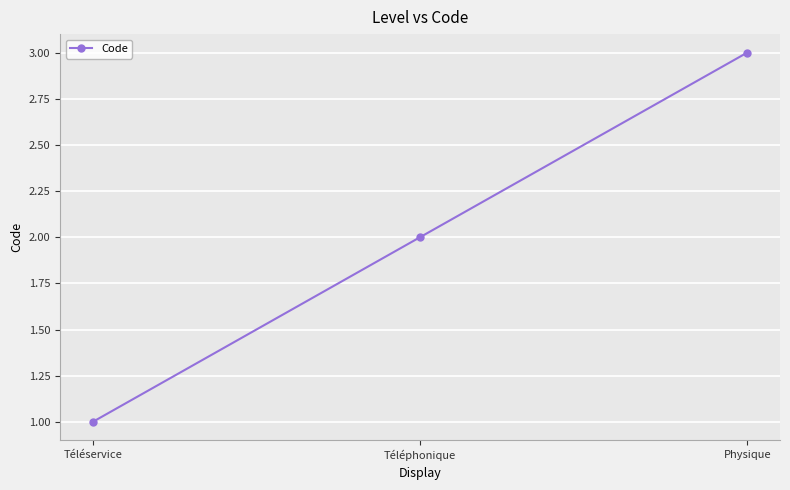

Reading left to right, what are all the values shown in this chart?

1	2	3